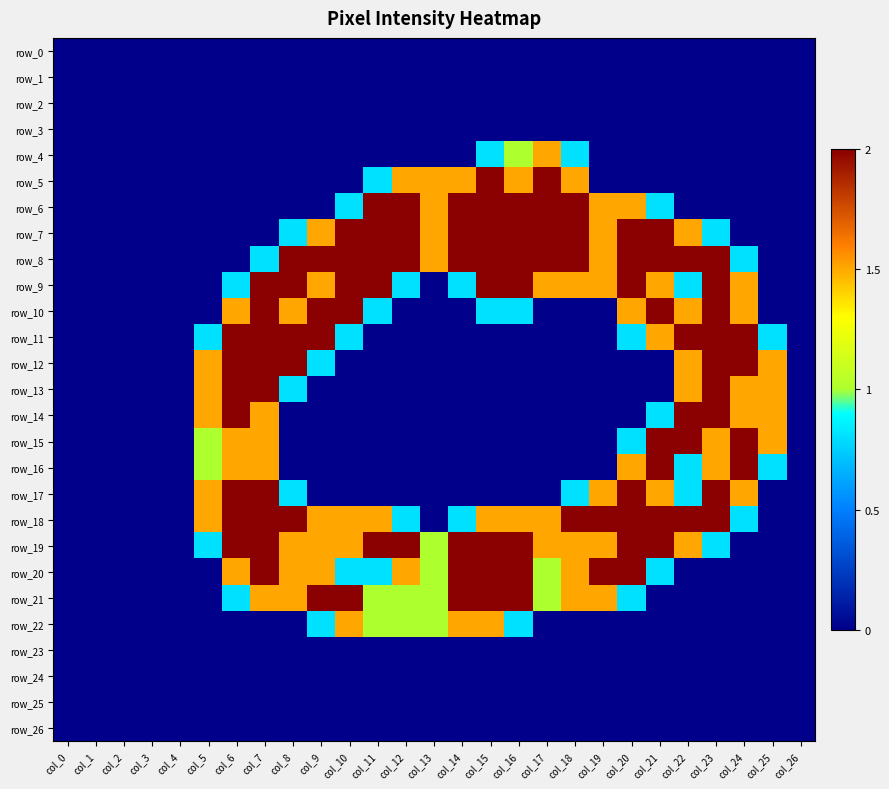

The row_18 series shows 0.8 at col_24. True or false?

True